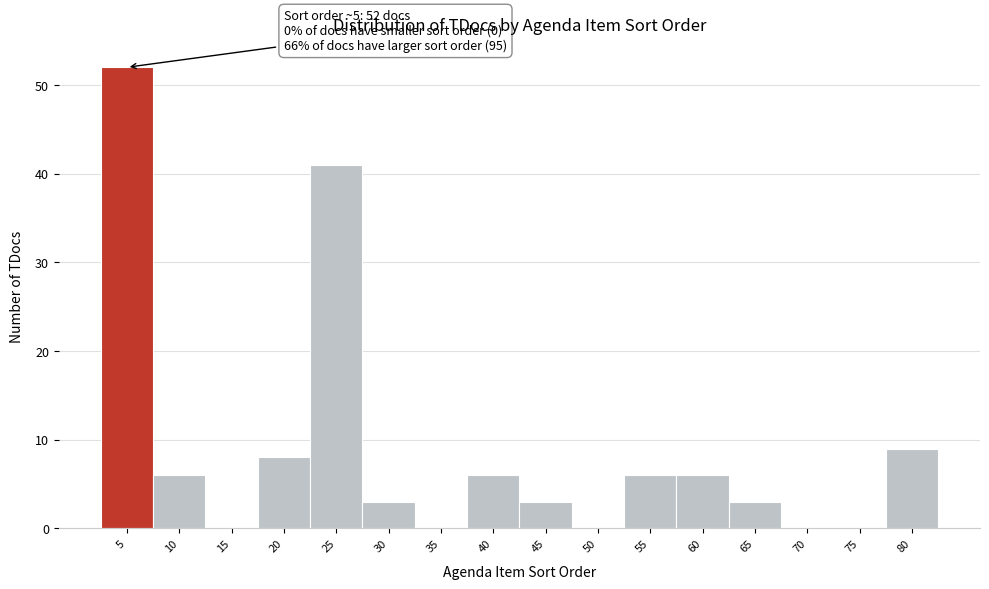

Reading left to right, list all the values displayed in this chart.

5=52	10=6	15=0	20=8	25=41	30=3	35=0	40=6	45=3	50=0	55=6	60=6	65=3	70=0	75=0	80=9